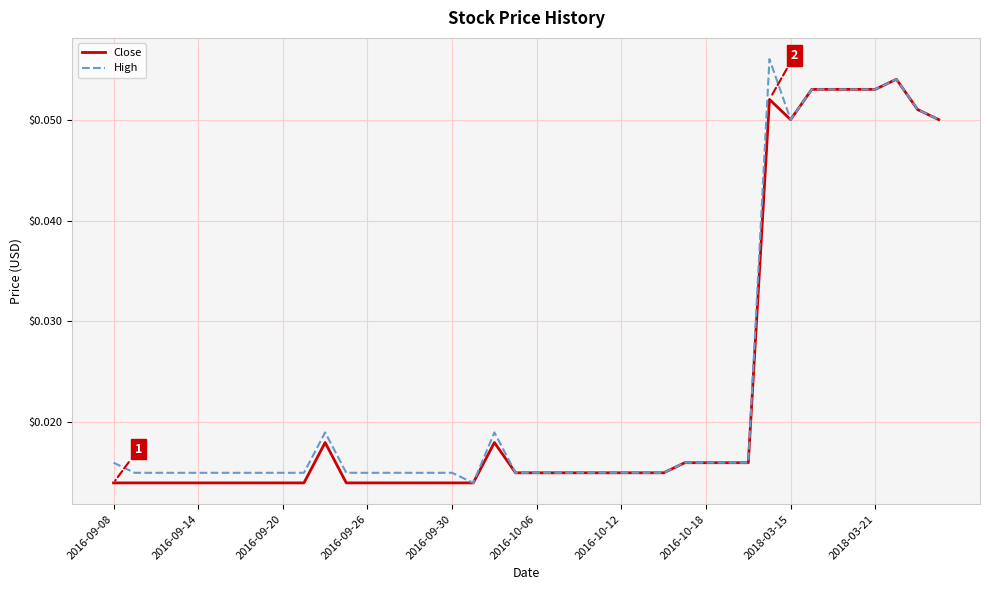

Rank the series by their maximum value, from lowest to highest.

Close, High